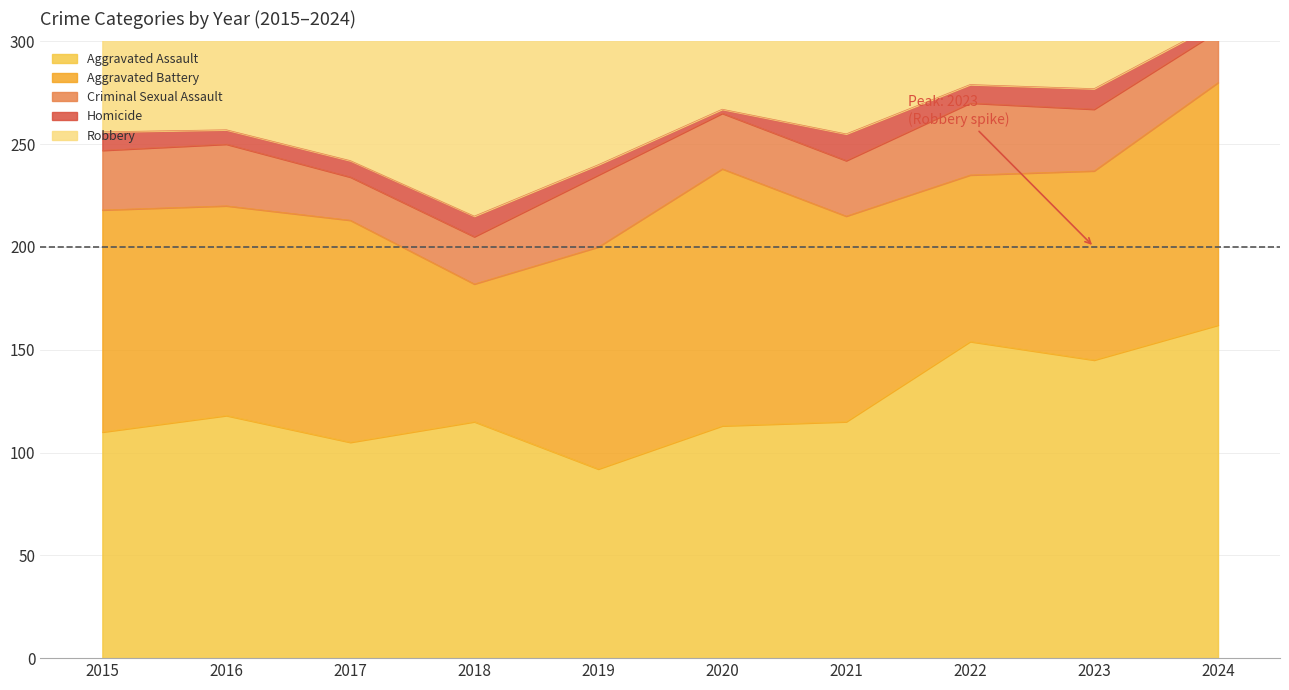

What is the sum of all Homicide values?

77